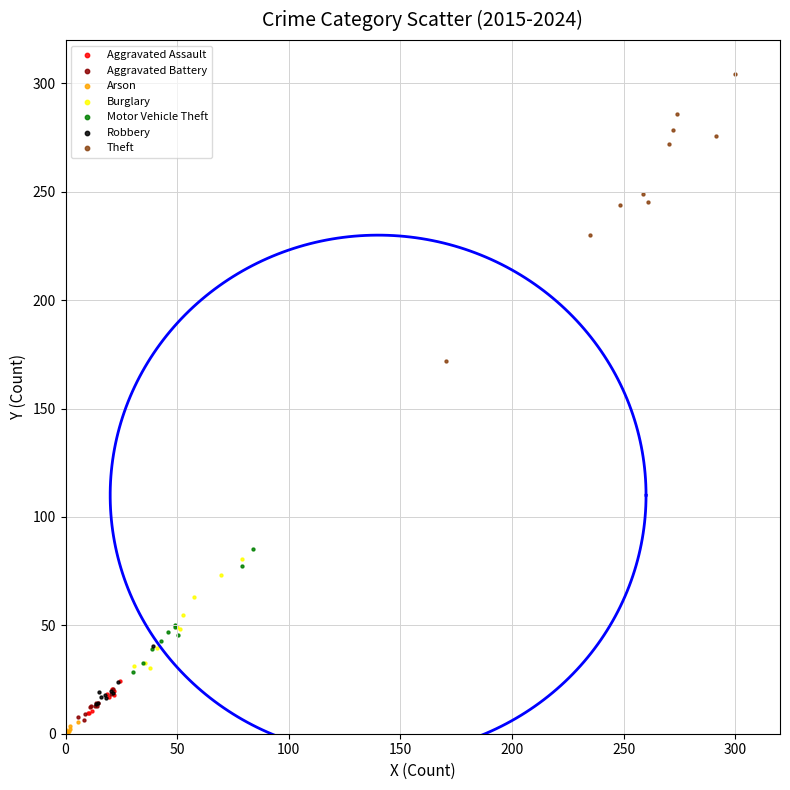

Which series contains the highest Y value?

Theft